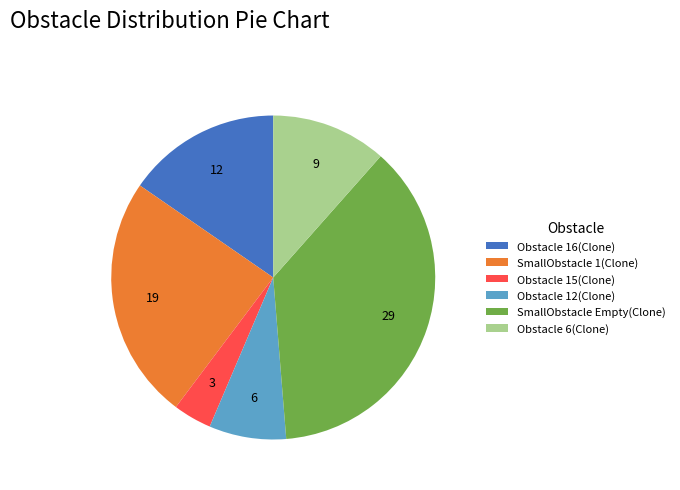

What is the smallest slice in the pie chart?

Obstacle 15(Clone)